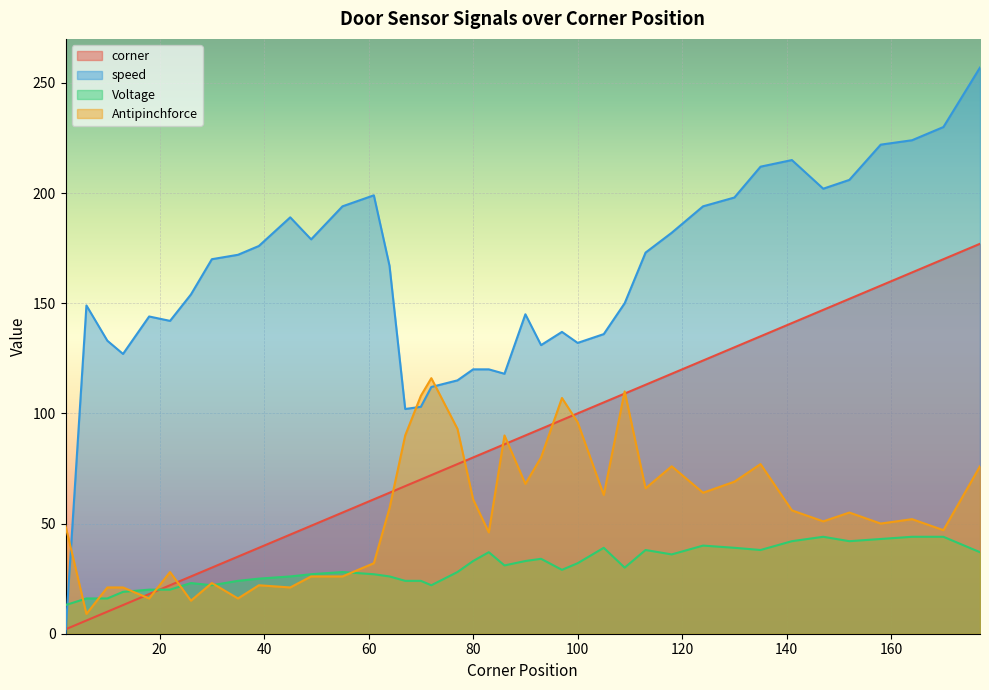

What are all the series names shown in the legend?

corner, speed, Voltage, Antipinchforce